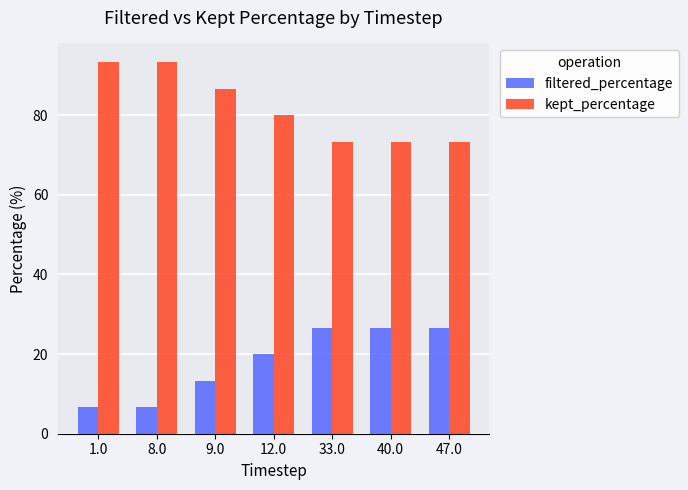

The filtered_percentage series shows 23.7 at 9.0. True or false?

False